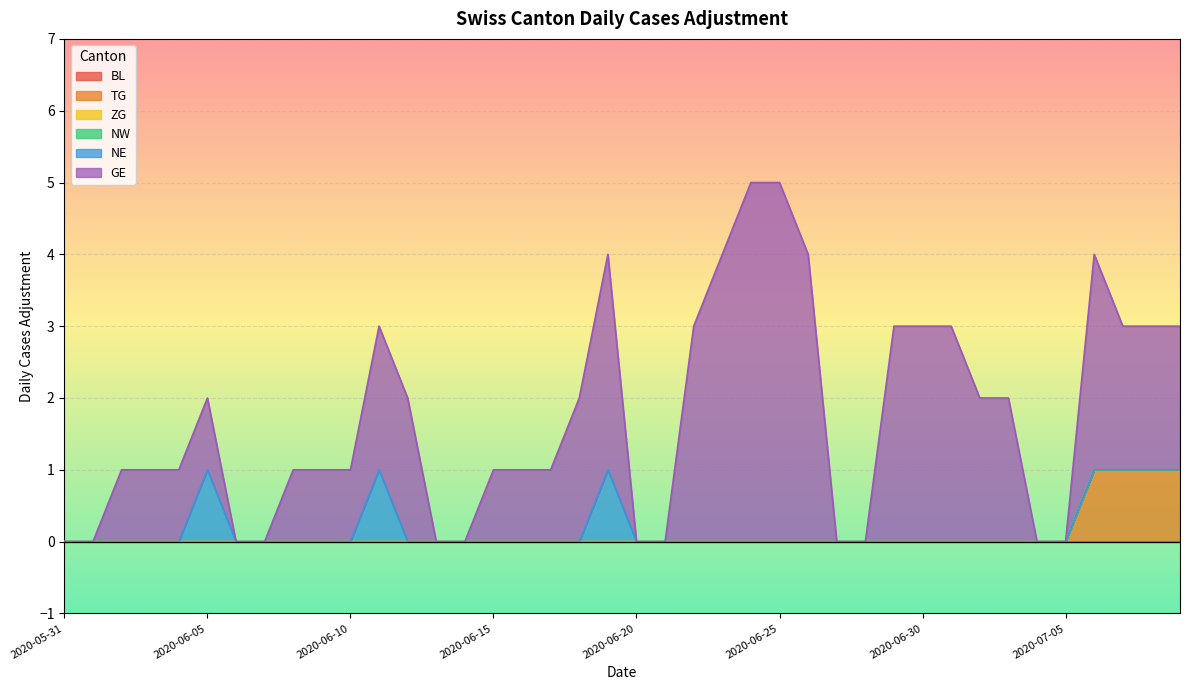

True or false: BL and NW intersect in this chart.

False